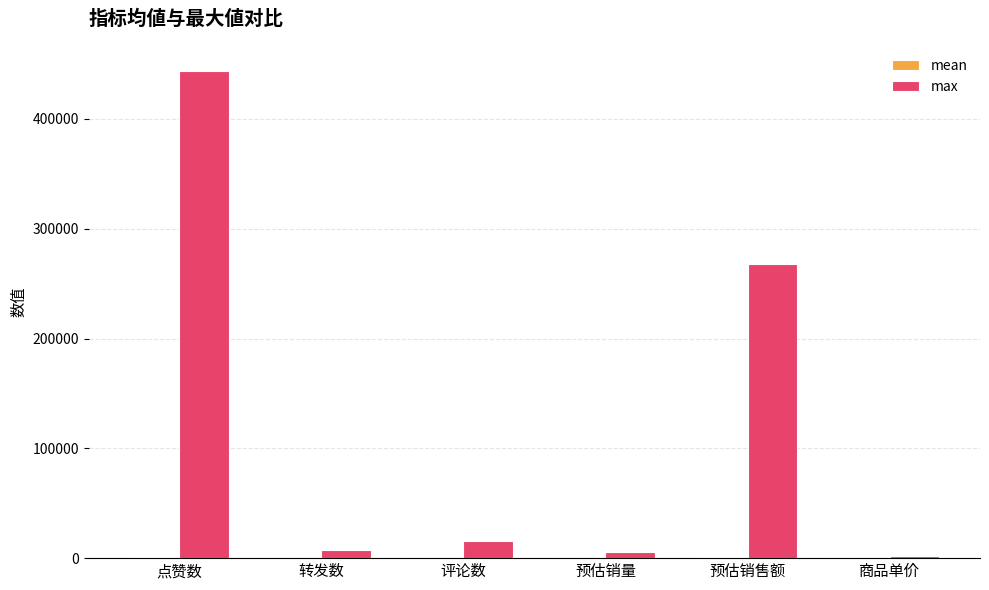

Which series changed the most between 点赞数 and 预估销量?

max